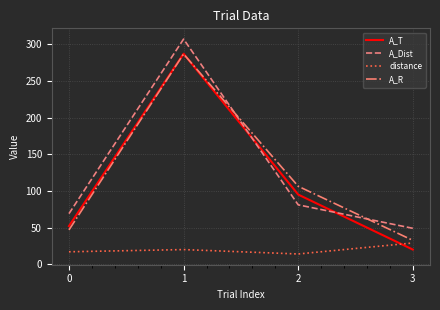

True or false: A_Dist and distance intersect in this chart.

False